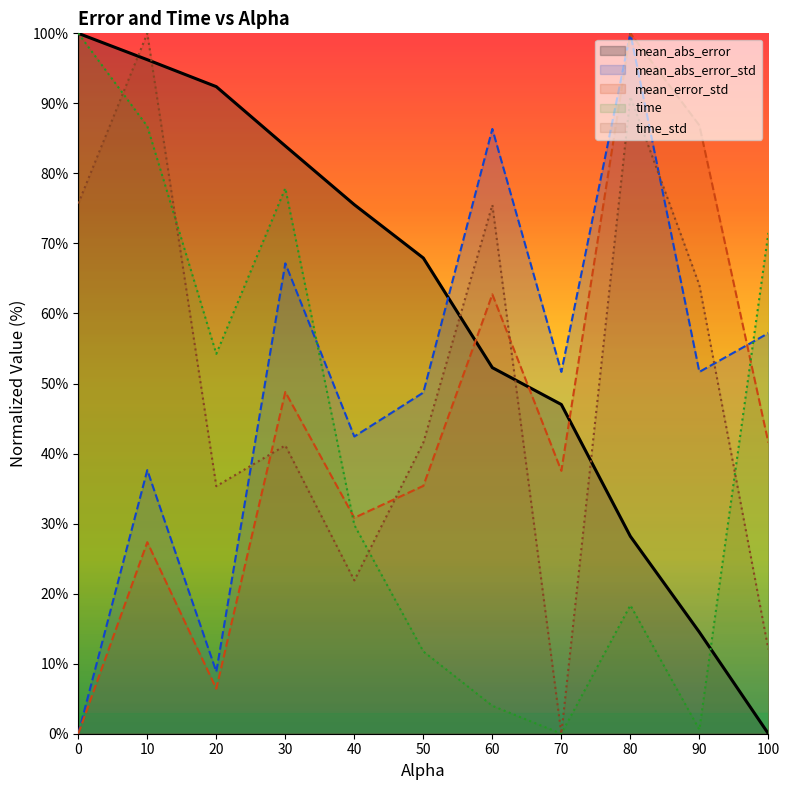

How many positive values does the time_line series have?

10